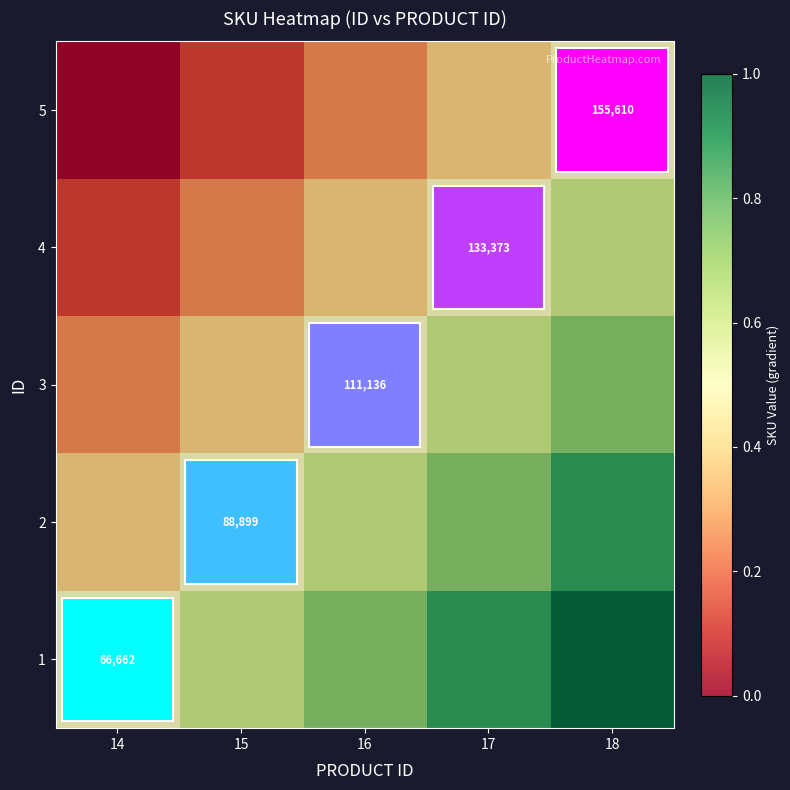

Which has a higher value, 18 or 16?

18